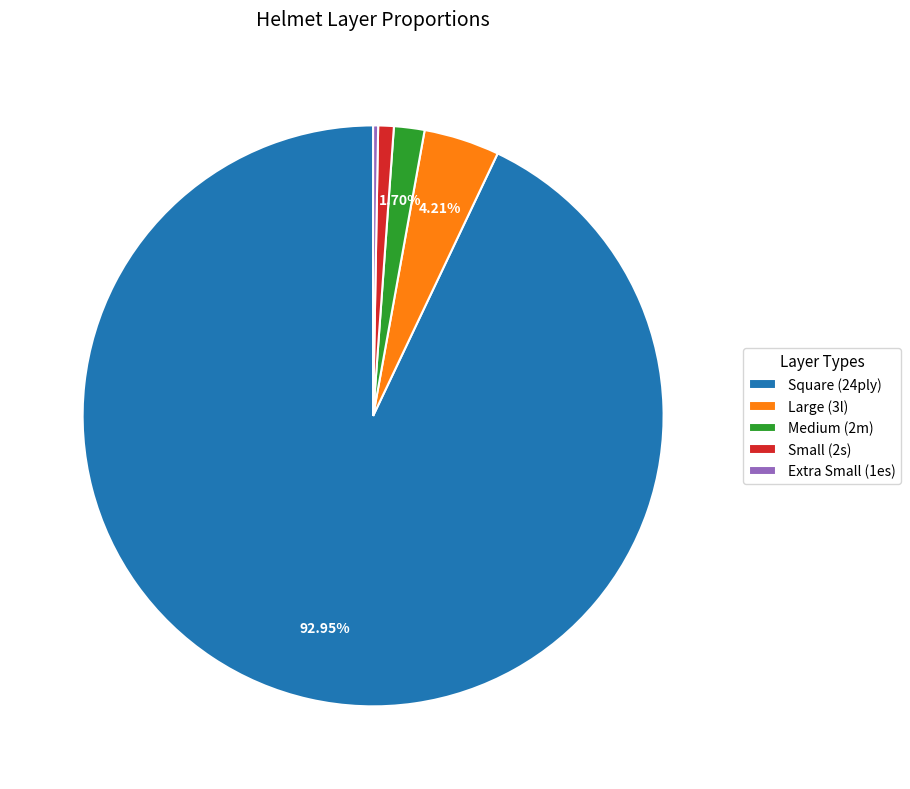

Combined, do Small (2s) and Square (24ply) account for over 50%?

Yes